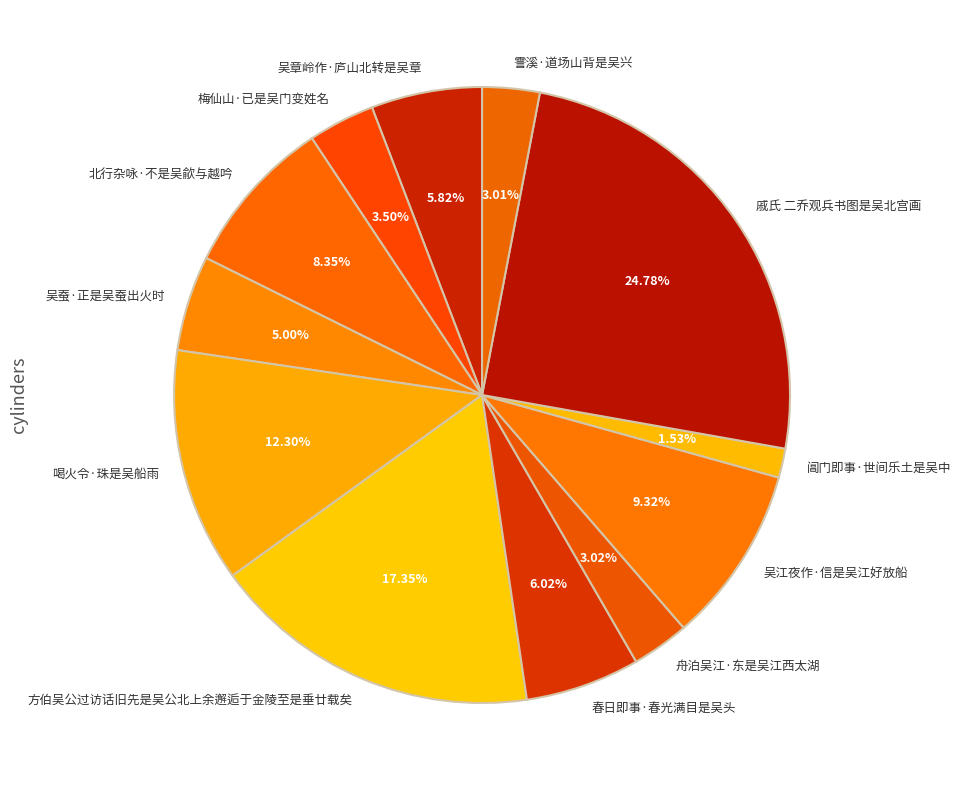

What percentage is the 喝火令·珠是吴船雨 slice, to the nearest percent?

12%